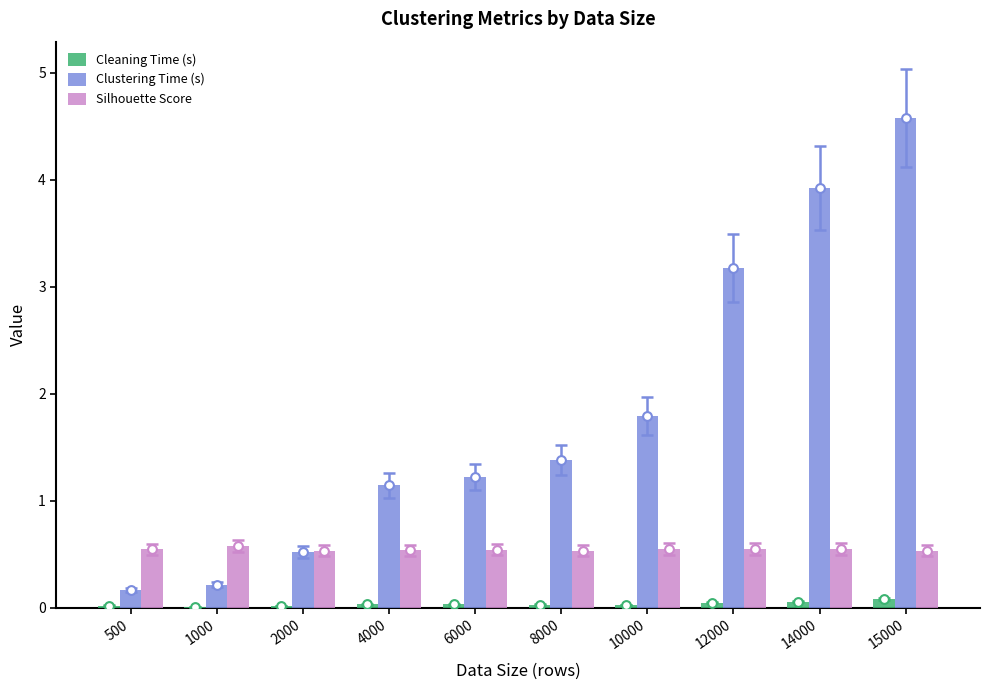

At how many categories does at least one series exceed 1?

7